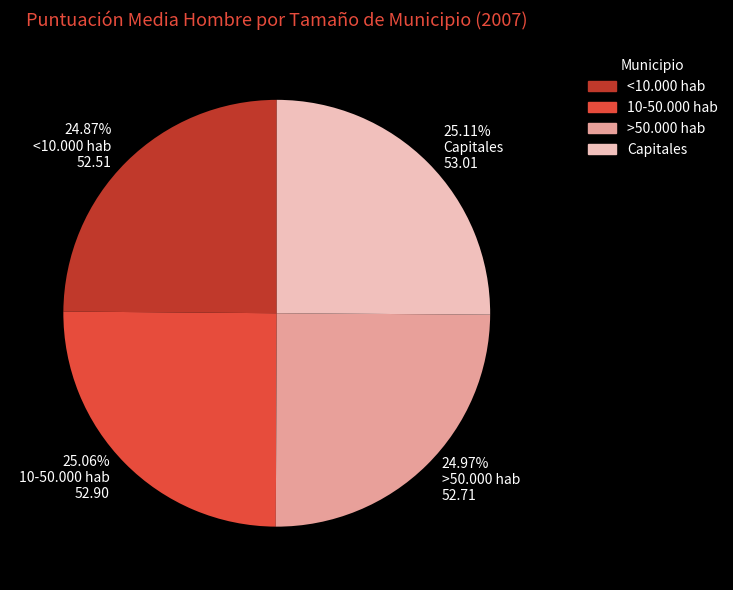

True or false: <10.000 hab accounts for 40% of the total.

False